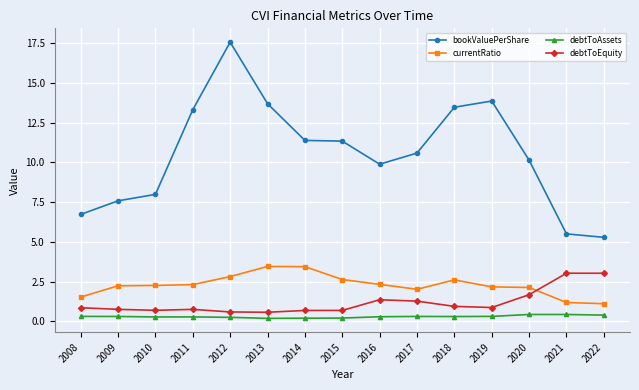

Read the currentRatio value at 2012.

2.8